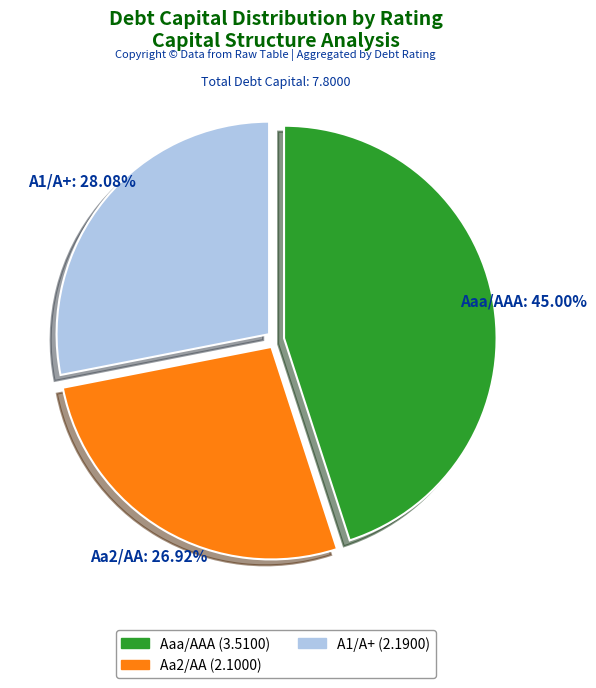

Rank the categories by value from highest to lowest.

Aaa/AAA, A1/A+, Aa2/AA